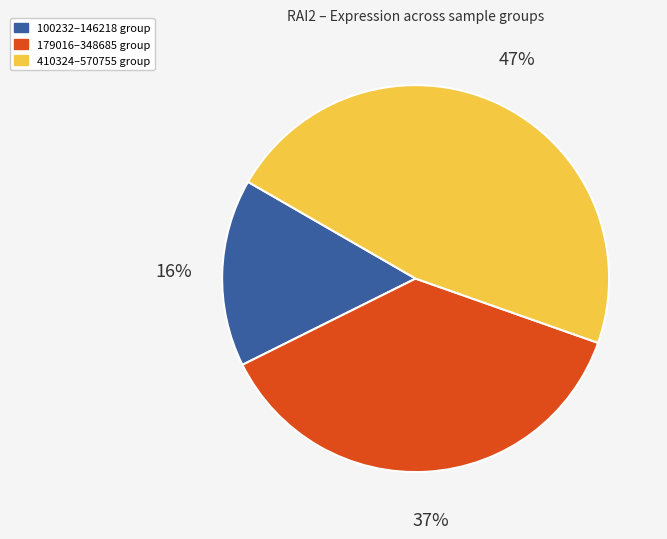

To the nearest percent, what is the difference between the largest and smallest slice percentages?

31%